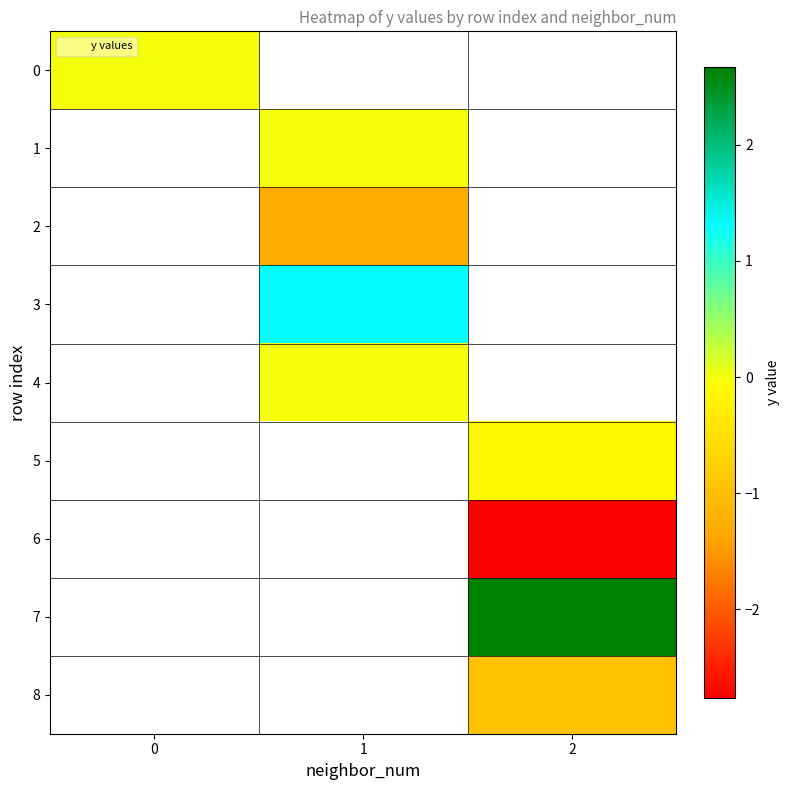

List the labels in order of 5 value, smallest first.

0, 1, 2